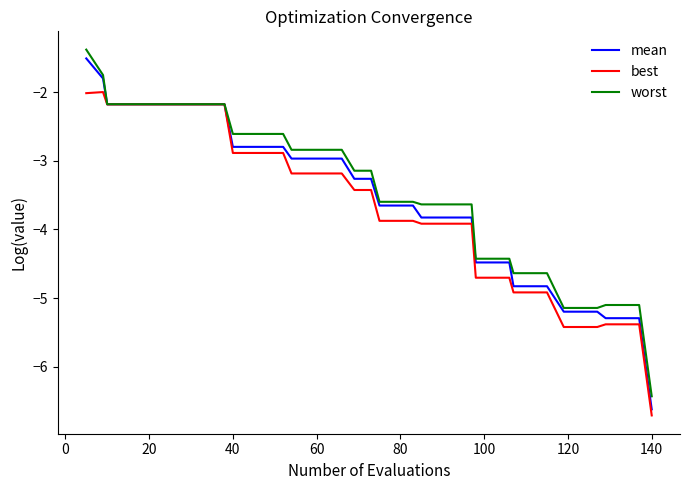

How many lines are shown in the chart?

3